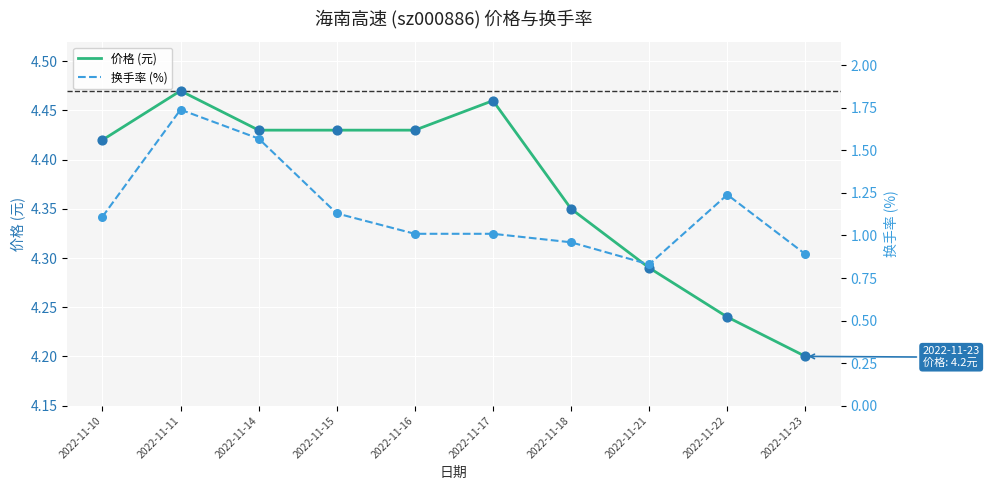

Which series reaches the minimum Y coordinate?

换手率